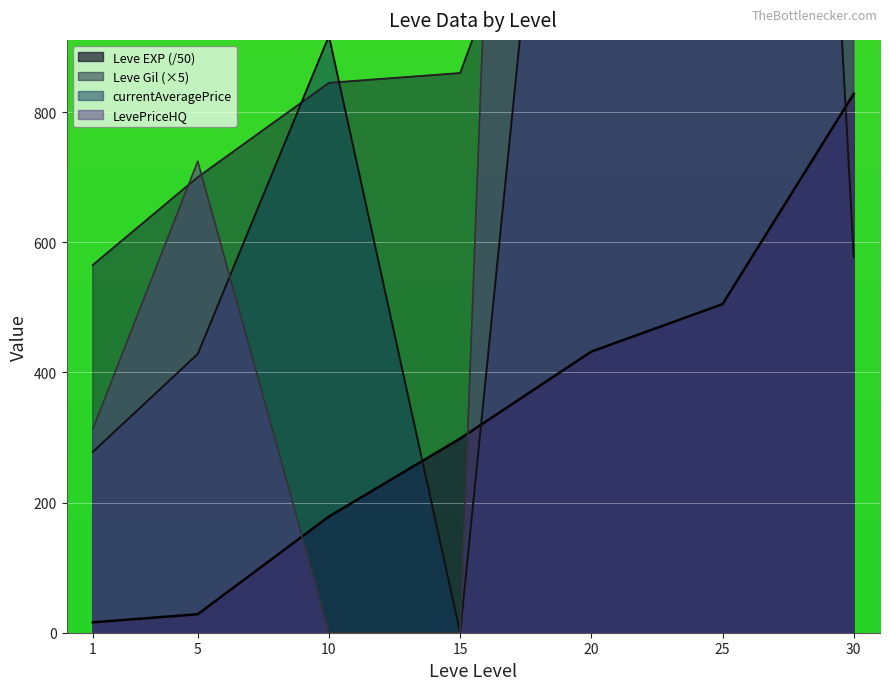

Where do LevePriceHQ and Leve Gil first cross each other?

1 and 5